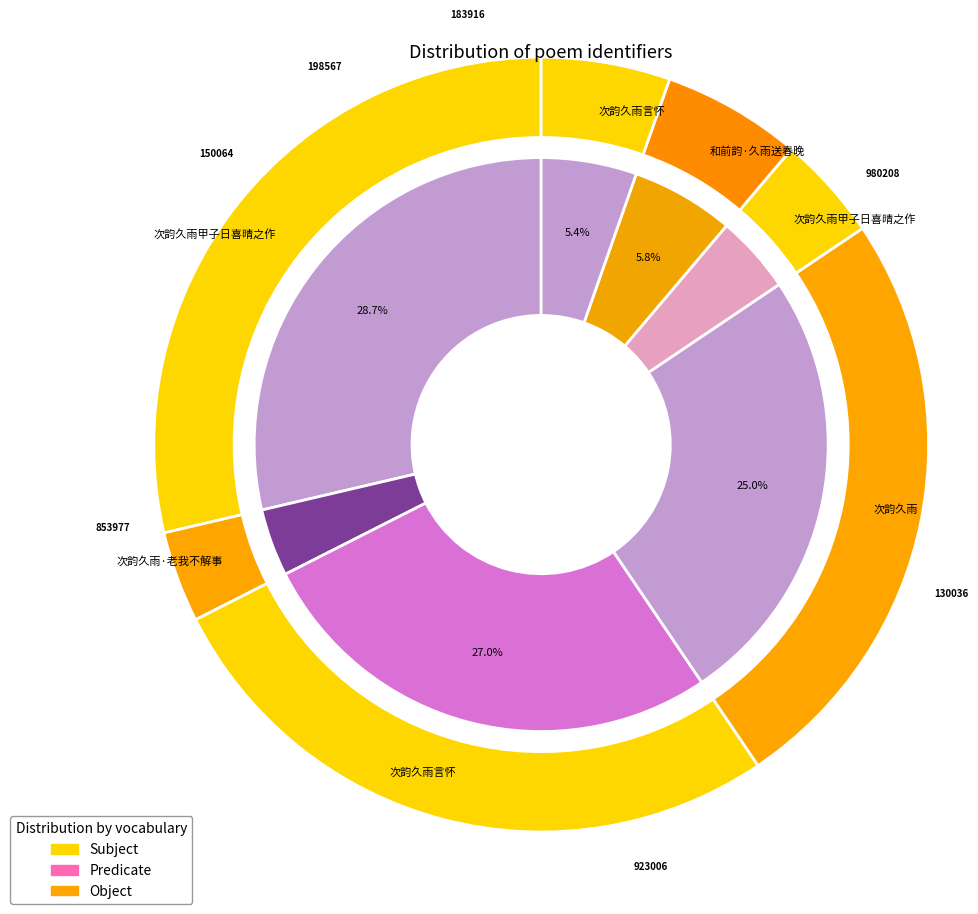

To the nearest percent, what is the average slice percentage?

14%